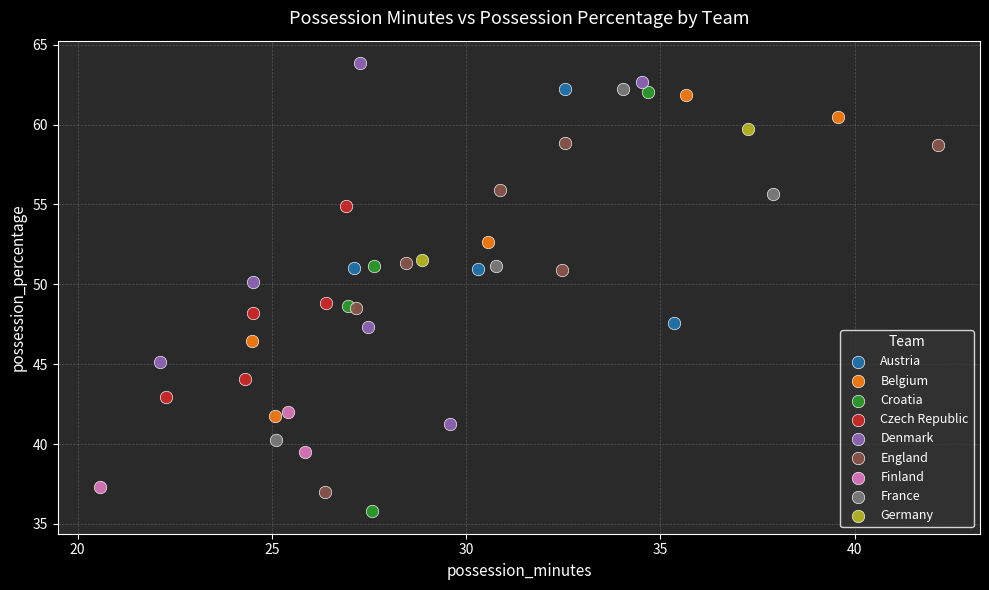

What are all the series names shown in the legend?

Austria, Belgium, Croatia, Czech Republic, Denmark, England, Finland, France, Germany